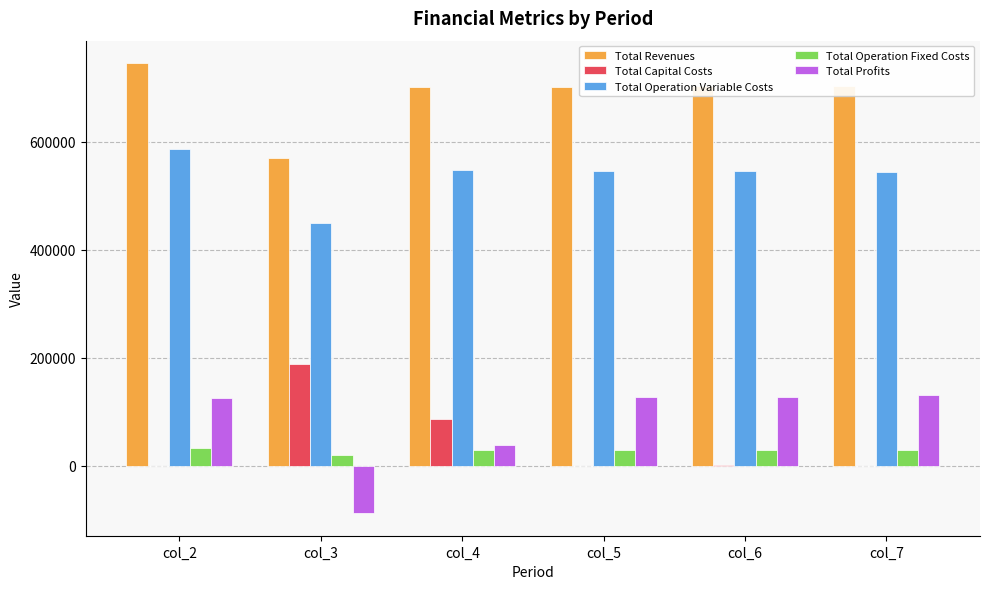

Is the value of Total Operation Variable Costs at col_7 greater than the value of Total Profits at col_4?

Yes